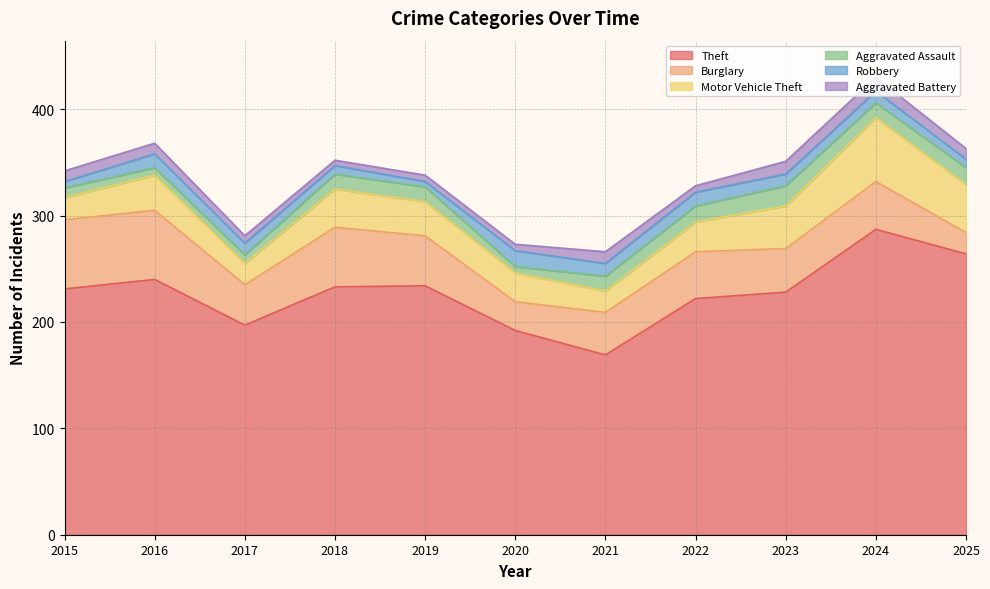

Reading right to left, extract all data points from this chart.

Theft: 2025=264	2024=287	2023=228	2022=222	2021=169	2020=192	2019=234	2018=233	2017=197	2016=240	2015=231
Burglary: 2025=20	2024=45	2023=41	2022=44	2021=40	2020=27	2019=47	2018=56	2017=38	2016=65	2015=65
Motor Vehicle Theft: 2025=45	2024=60	2023=40	2022=28	2021=20	2020=27	2019=32	2018=36	2017=20	2016=33	2015=21
Aggravated Assault: 2025=16	2024=14	2023=19	2022=15	2021=14	2020=6	2019=14	2018=14	2017=8	2016=7	2015=9
Robbery: 2025=8	2024=11	2023=11	2022=13	2021=12	2020=15	2019=5	2018=8	2017=11	2016=13	2015=6
Aggravated Battery: 2025=10	2024=13	2023=12	2022=6	2021=11	2020=6	2019=6	2018=5	2017=7	2016=10	2015=10